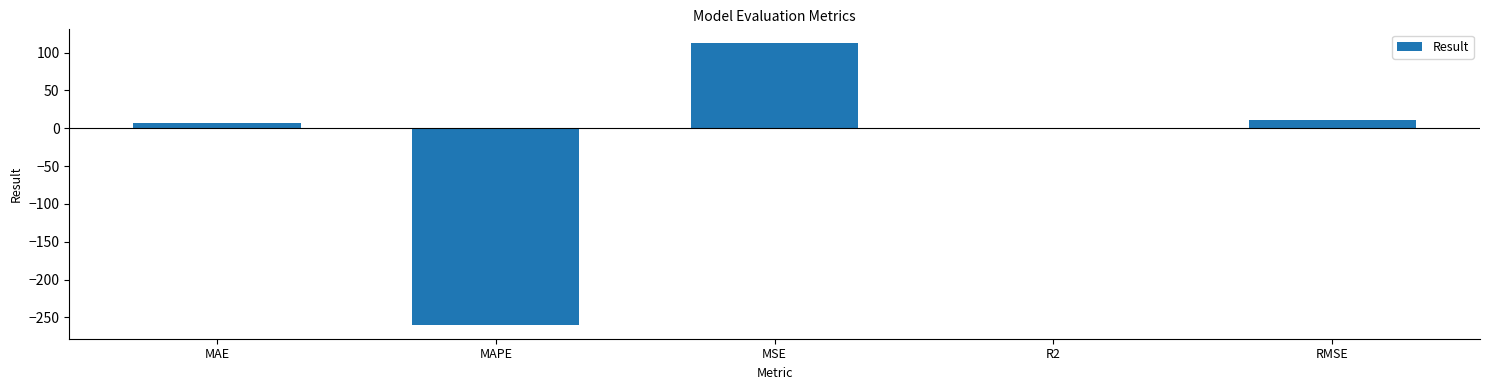

Reading left to right, transcribe all the data shown in this chart.

7.4	-259.7	112.0	-0.2	10.6